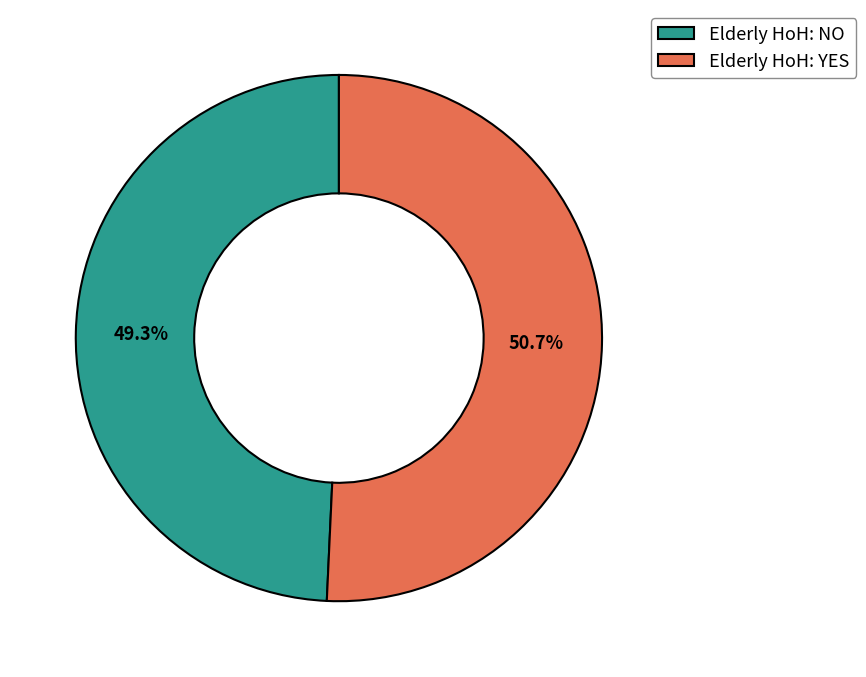

Which category has the smallest portion of the pie?

Elderly HoH: NO